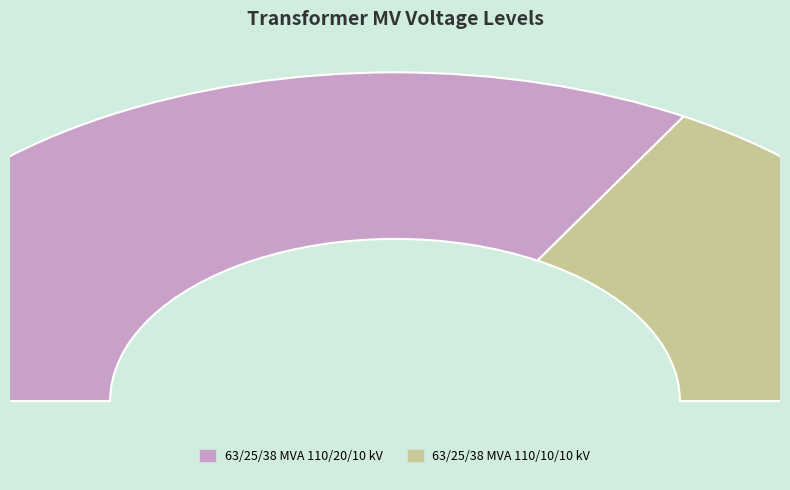

Is it true that 63/25/38 MVA 110/10/10 kV is 27% of the pie?

False